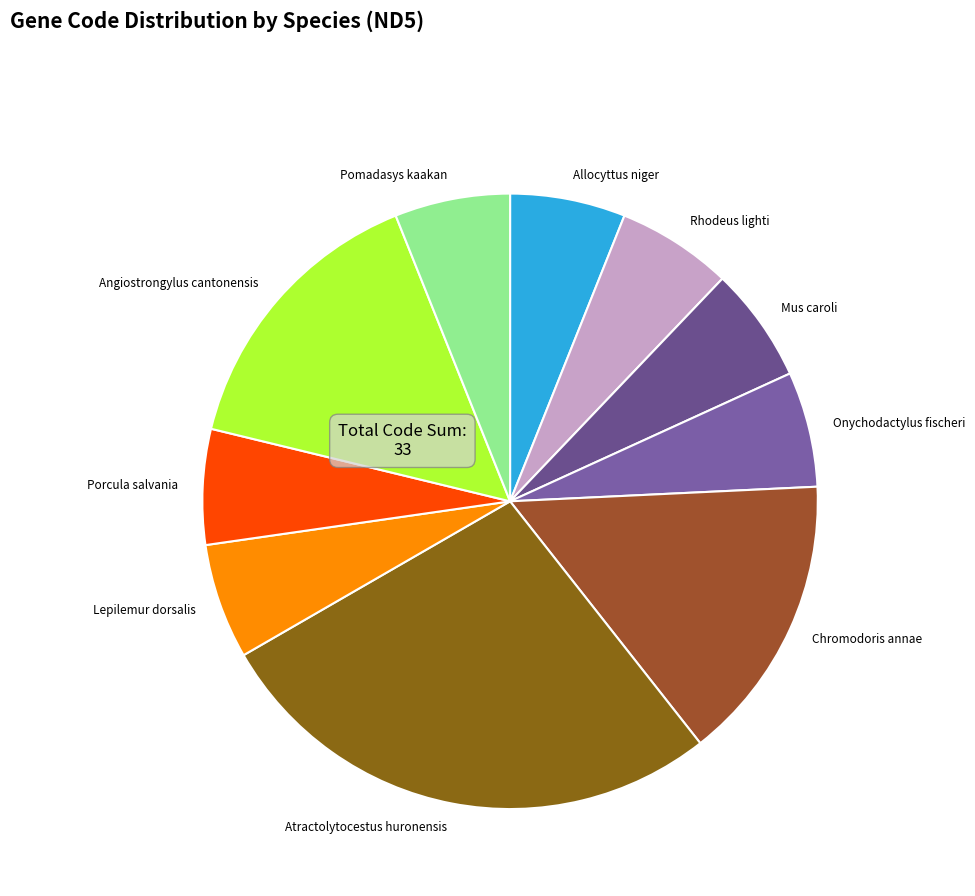

Which slice is the largest?

Atractolytocestus huronensis